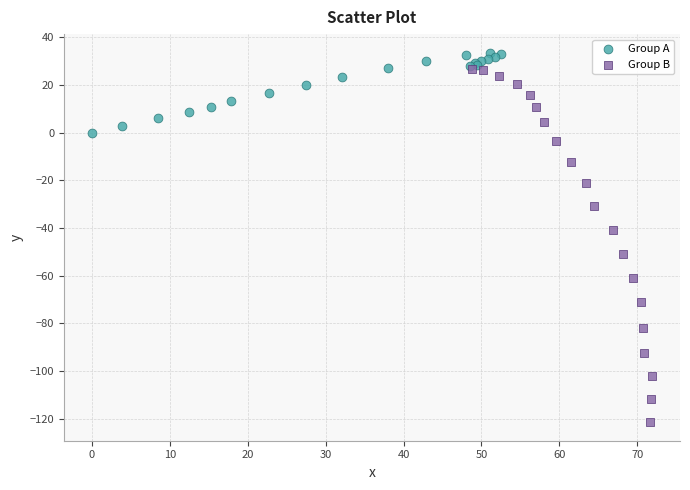

Which series has the widest spread of Y values?

Group B